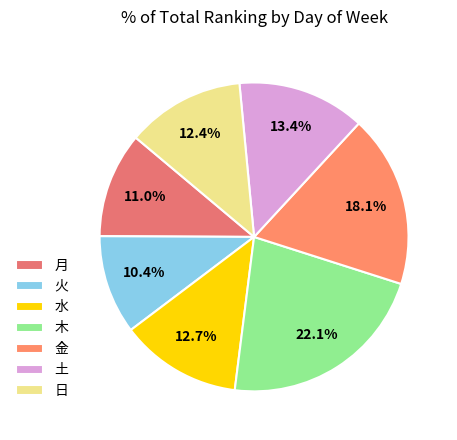

To the nearest percent, what is the combined percentage of 火 and 木?

32%